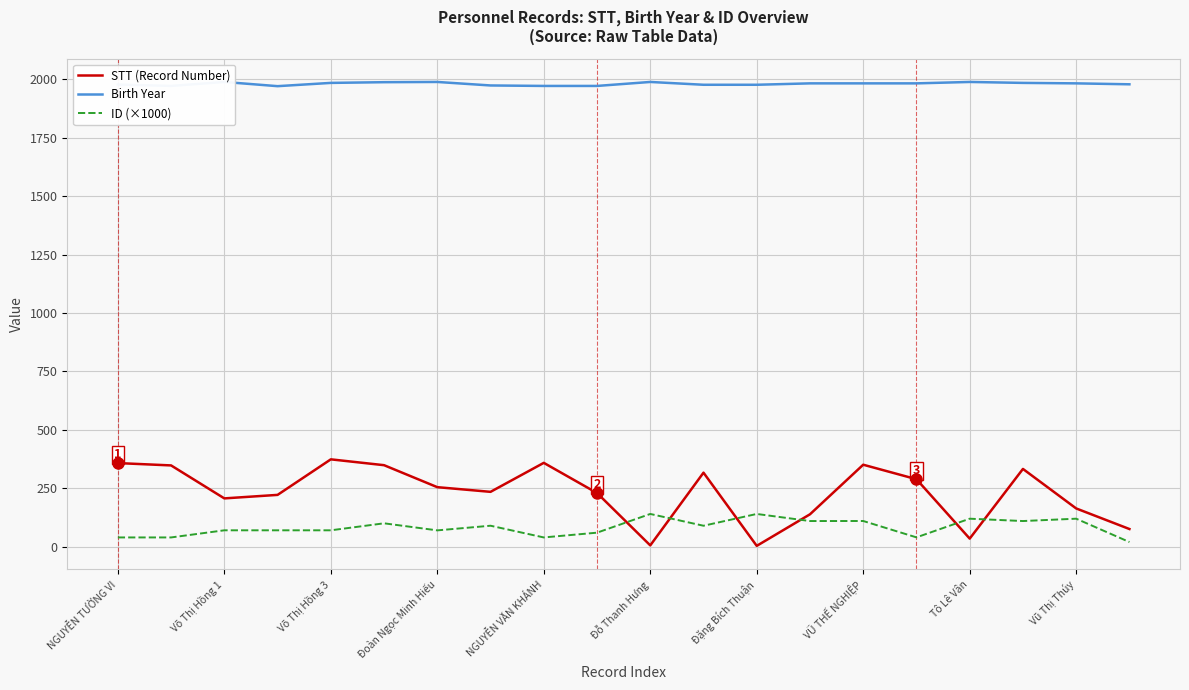

Reading left to right, what are all the values shown in this chart?

STT (Record Number): 358.0	348.0	207.0	222.0	374.0	349.0	255.0	235.0	359.0	230.0	6.0	317.0	4.0	139.0	351.0	289.0	35.0	333.0	164.0	76.0
Birth Year: 1977.0	1971.0	1988.0	1970.0	1984.0	1987.0	1988.0	1973.0	1971.0	1971.0	1988.0	1976.0	1976.0	1982.0	1982.0	1982.0	1988.0	1984.0	1982.0	1978.0
ID (×1000): 40.0	40.0	70.5	70.5	70.5	100.4	70.2	90.1	40.0	60.4	140.4	90.1	140.4	110.1	110.3	40.3	120.1	110.1	120.2	20.3